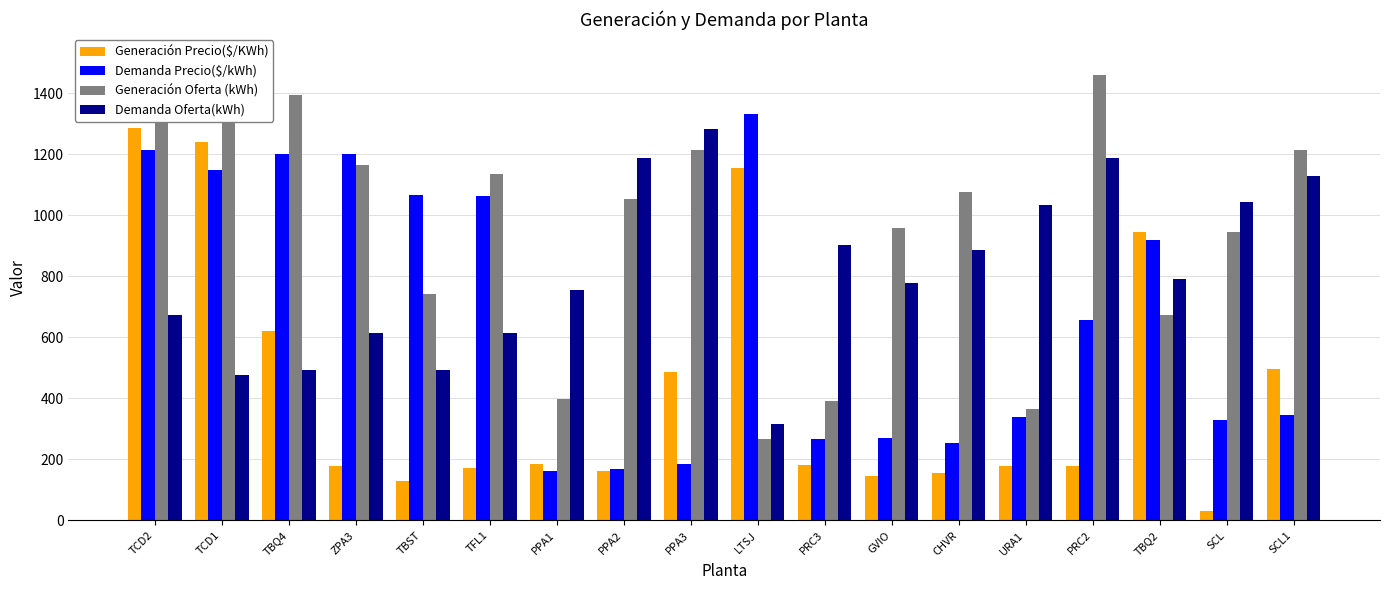

What are all the series names shown in the legend?

Generación Precio($/KWh), Demanda Precio($/kWh), Generación Oferta (kWh), Demanda Oferta(kWh)